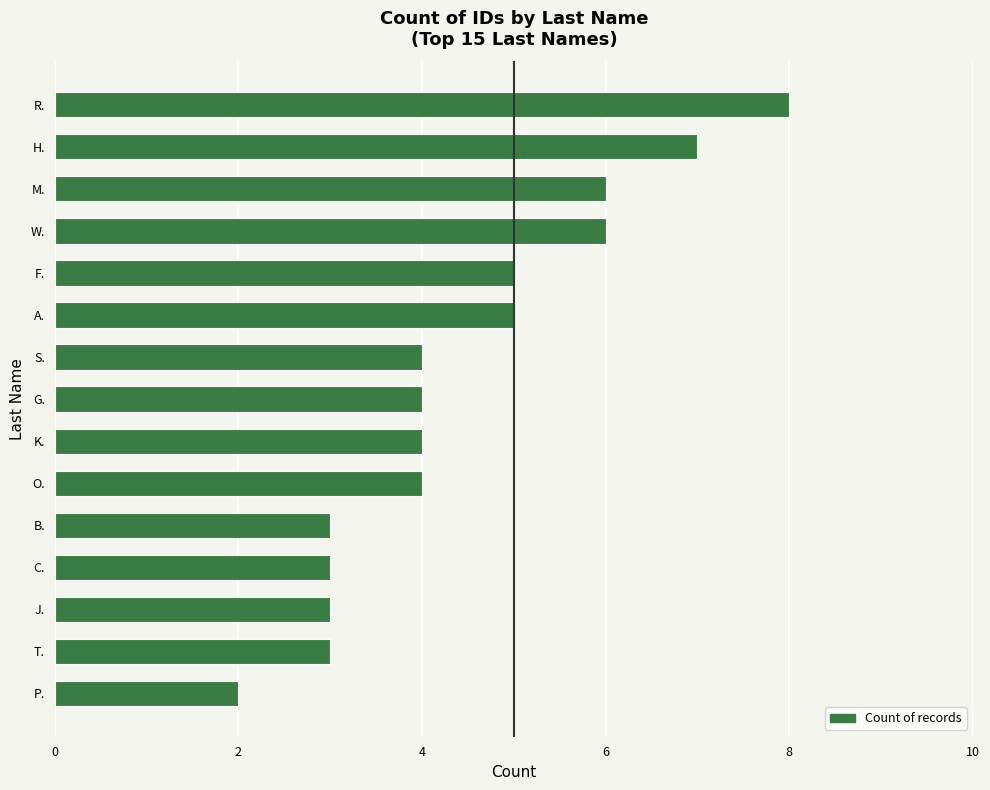

Reading bottom to top, what are all the values shown in this chart?

2	3	3	3	3	4	4	4	4	5	5	6	6	7	8